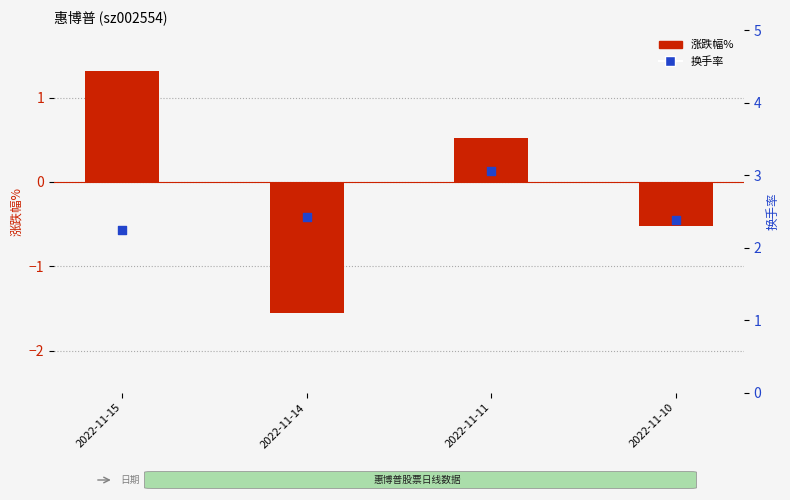

Which series has the largest total across all categories?

换手率